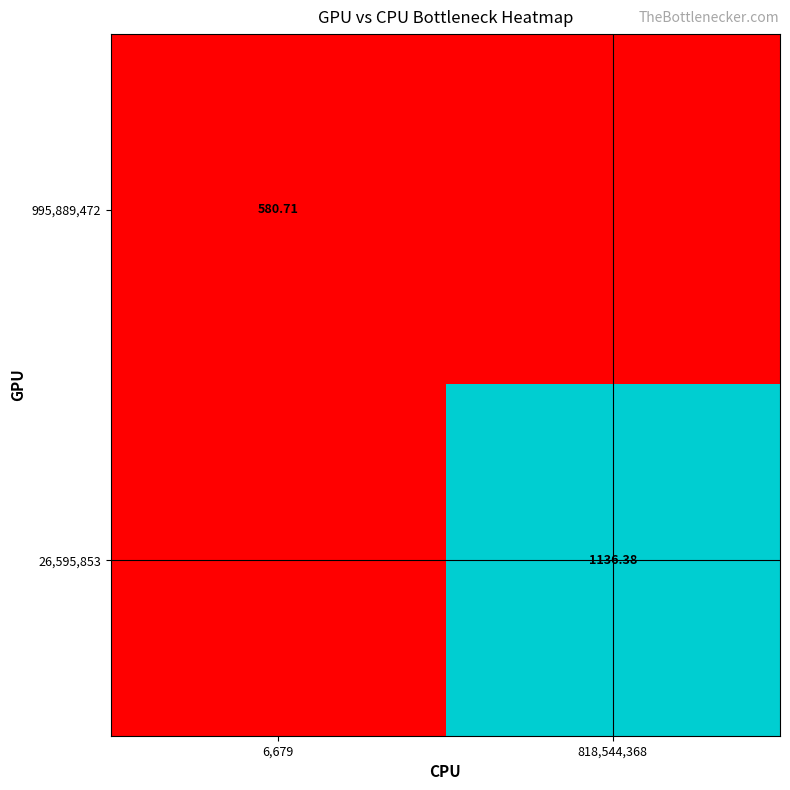

At how many categories does at least one series exceed 701?

1